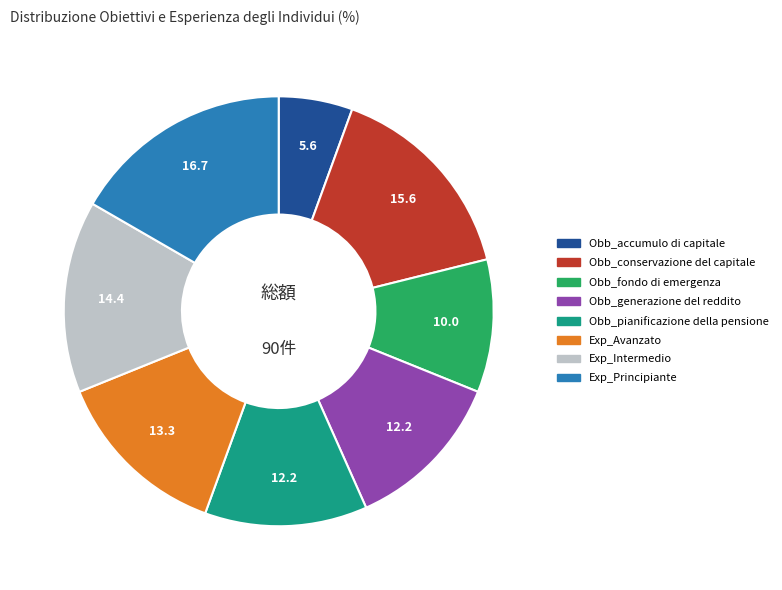

Which category has the biggest portion of the pie?

Exp_Principiante